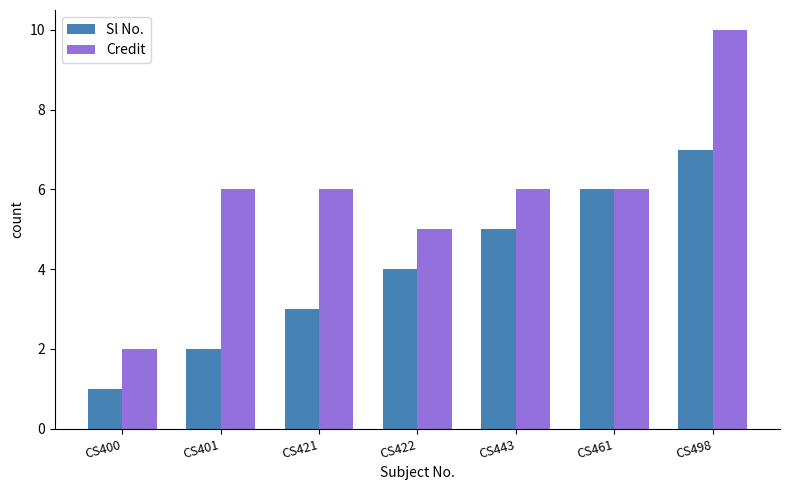

What is the smallest value displayed?

1